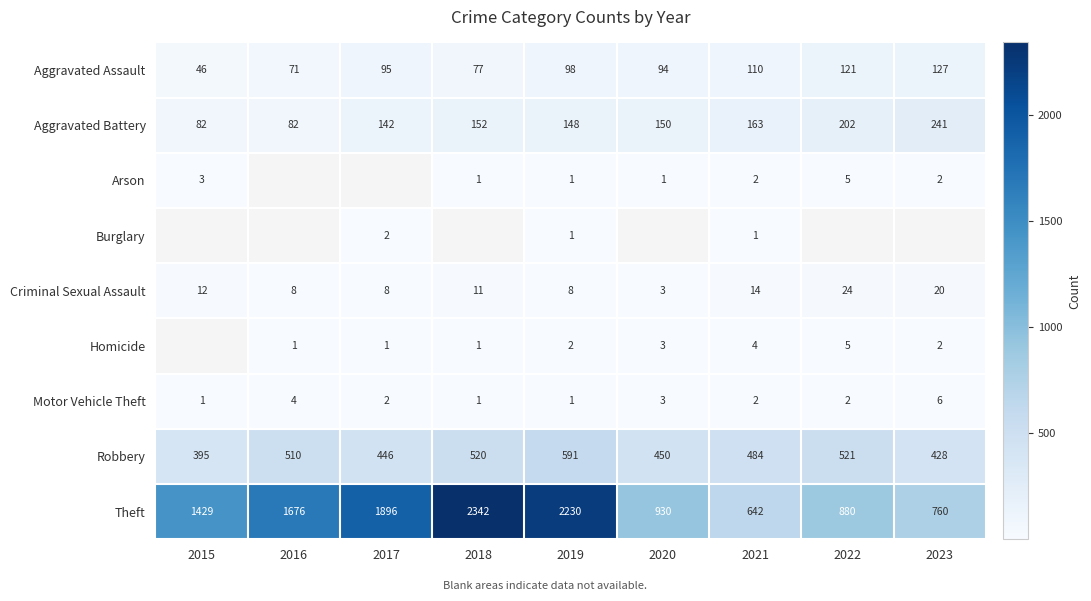

What is the maximum value shown in the chart?

2342.0